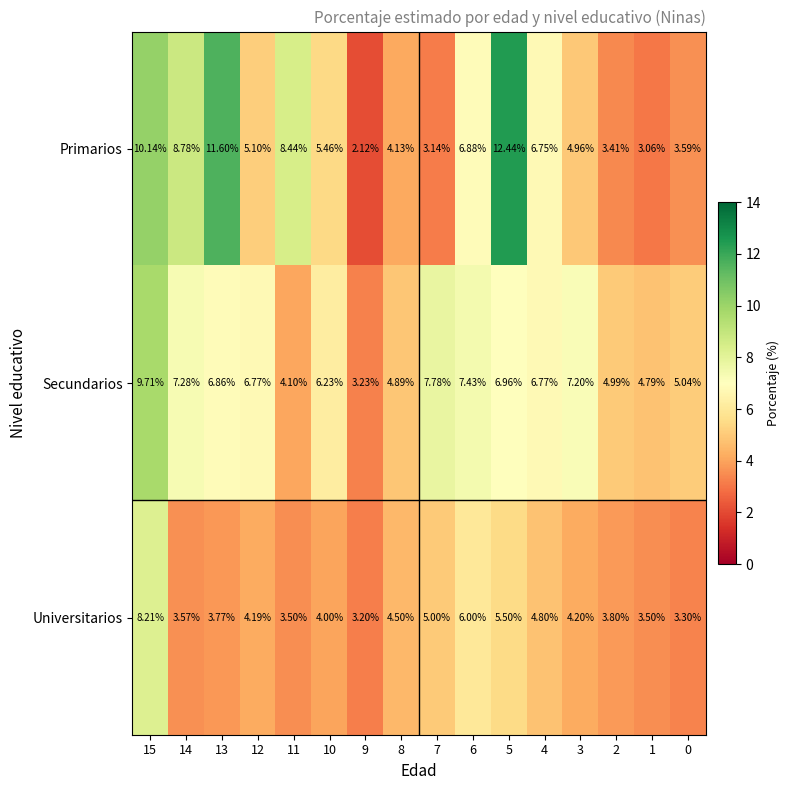

Rank the series at 5 from highest to lowest value.

Primarios, Secundarios, Universitarios